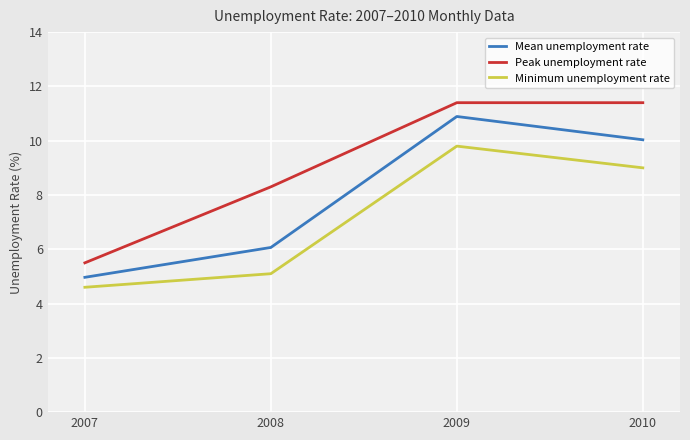

Reading right to left, transcribe all the data shown in this chart.

Mean unemployment rate: 2010=10.0	2009=10.9	2008=6.1	2007=5.0
Peak unemployment rate: 2010=11.4	2009=11.4	2008=8.3	2007=5.5
Minimum unemployment rate: 2010=9.0	2009=9.8	2008=5.1	2007=4.6